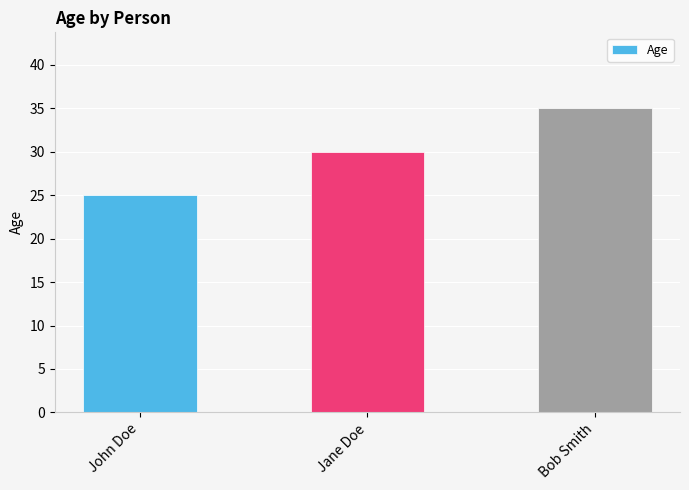

What is the change in value from Jane Doe to Bob Smith?

+5